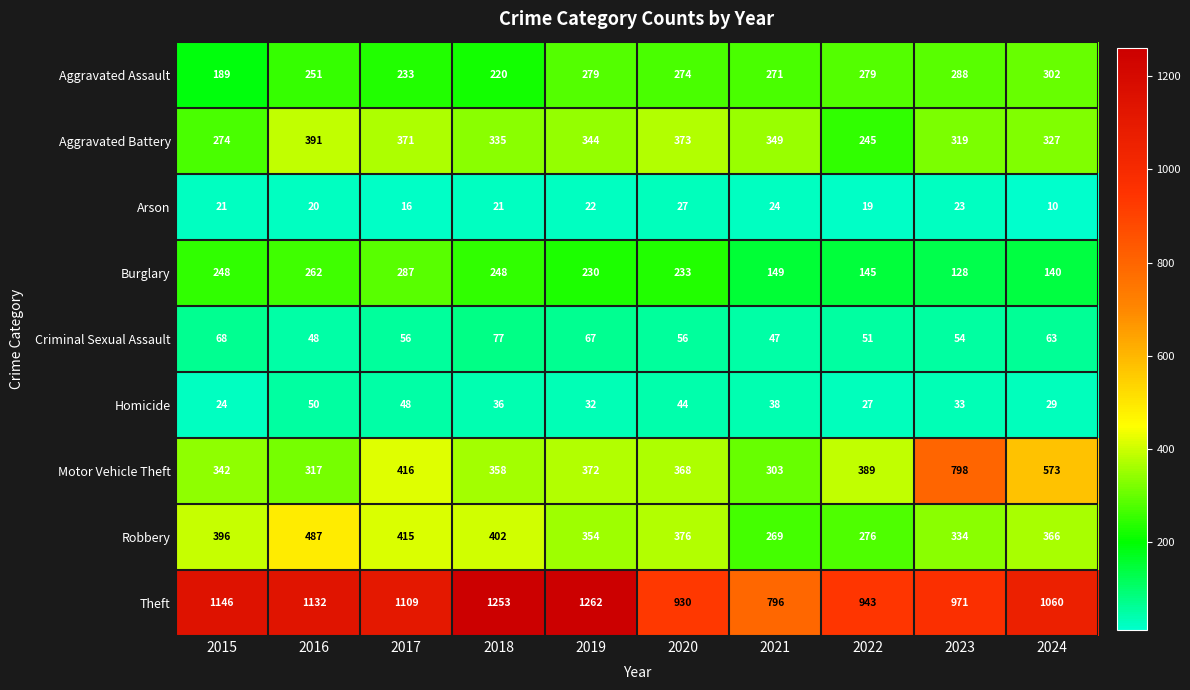

At which label is Theft closest to 1029?

2024